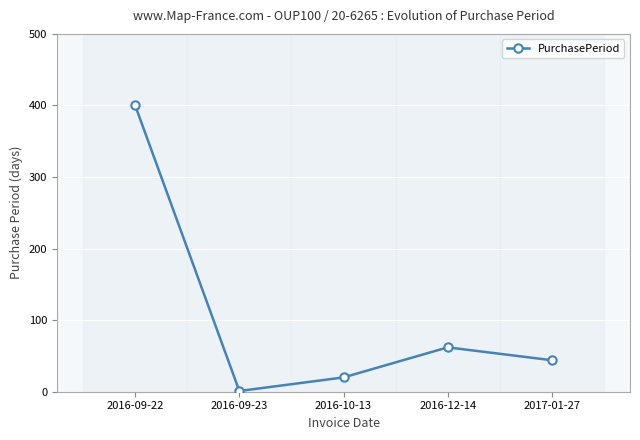

Which has a higher value, 2017-01-27 or 2016-10-13?

2017-01-27